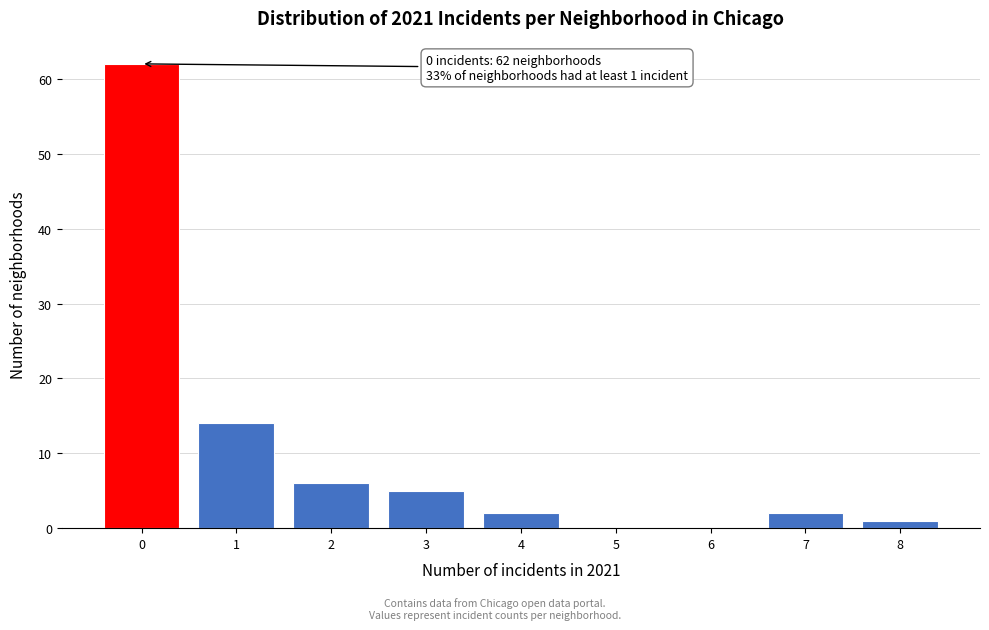

Reading left to right, extract all data points from this chart.

0=62	1=14	2=6	3=5	4=2	5=0	6=0	7=2	8=1